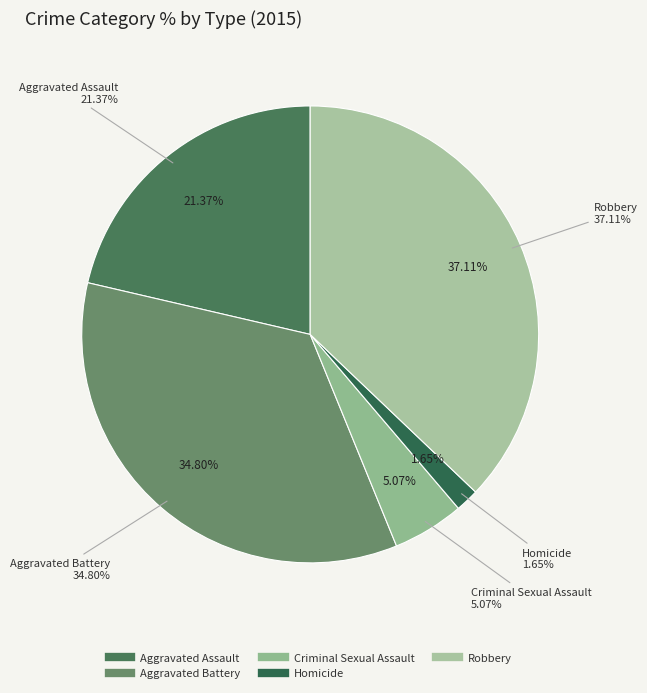

What is the ratio of the value at Aggravated Assault to the value at Robbery?

0.6